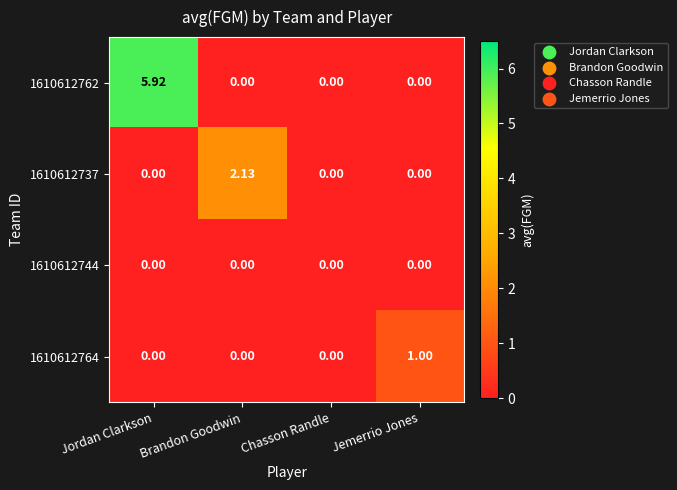

Which category has the highest value across all series?

Jordan Clarkson